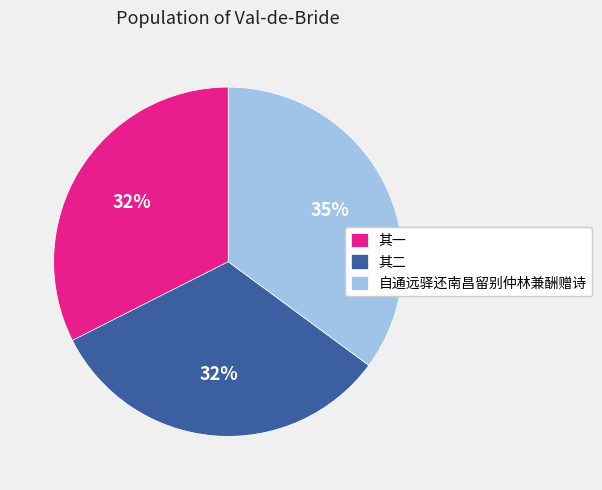

Is 其二 the majority of the pie?

No